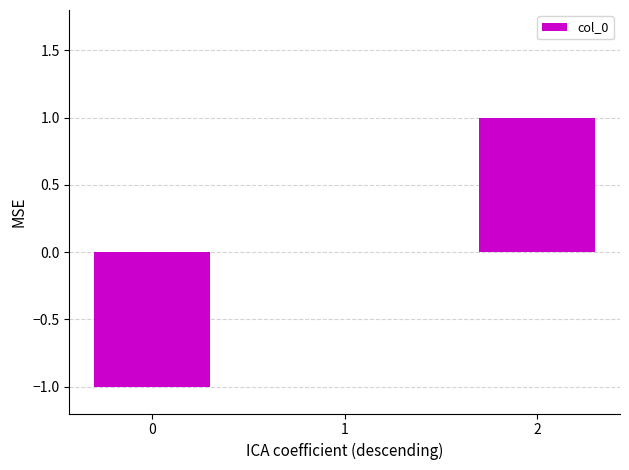

Reading left to right, what are all the values shown in this chart?

0=-1	1=0	2=1